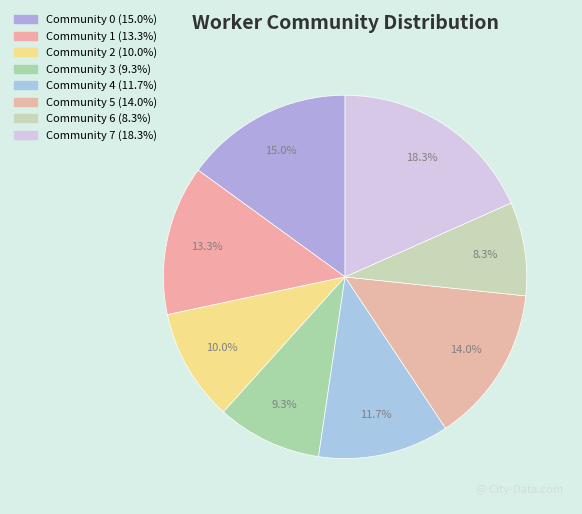

Rank the categories by value from highest to lowest.

Community 7, Community 0, Community 5, Community 1, Community 4, Community 2, Community 3, Community 6